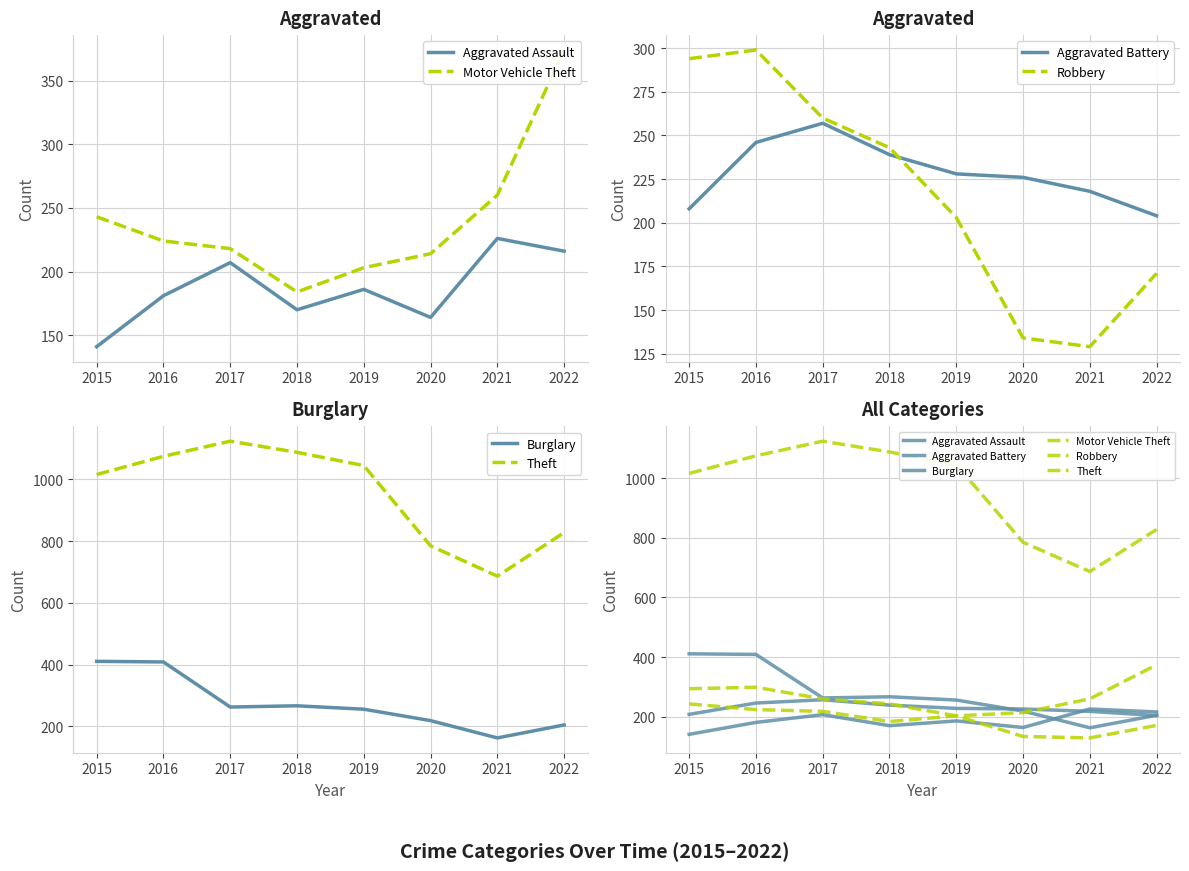

At which label does Theft first exceed 1045?

2016